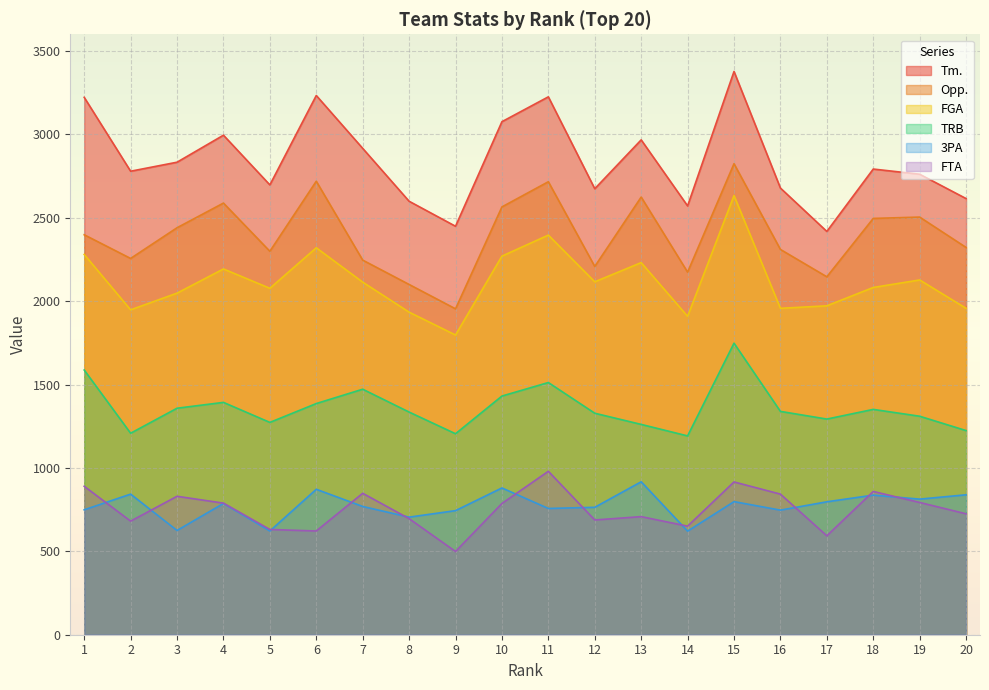

How many series are shown in this chart?

6